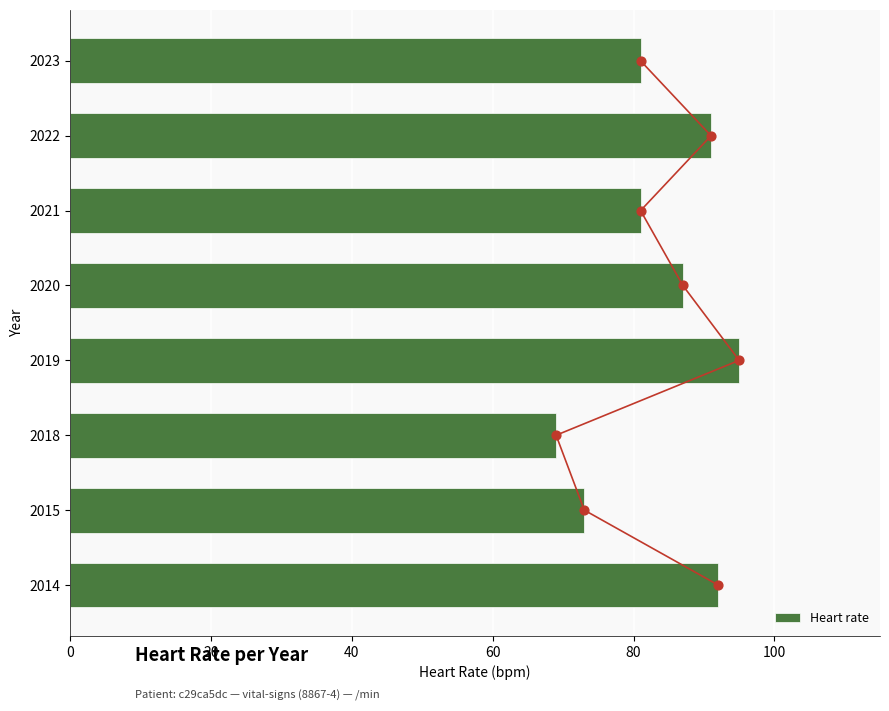

At which label does Heart rate reach its peak?

2019